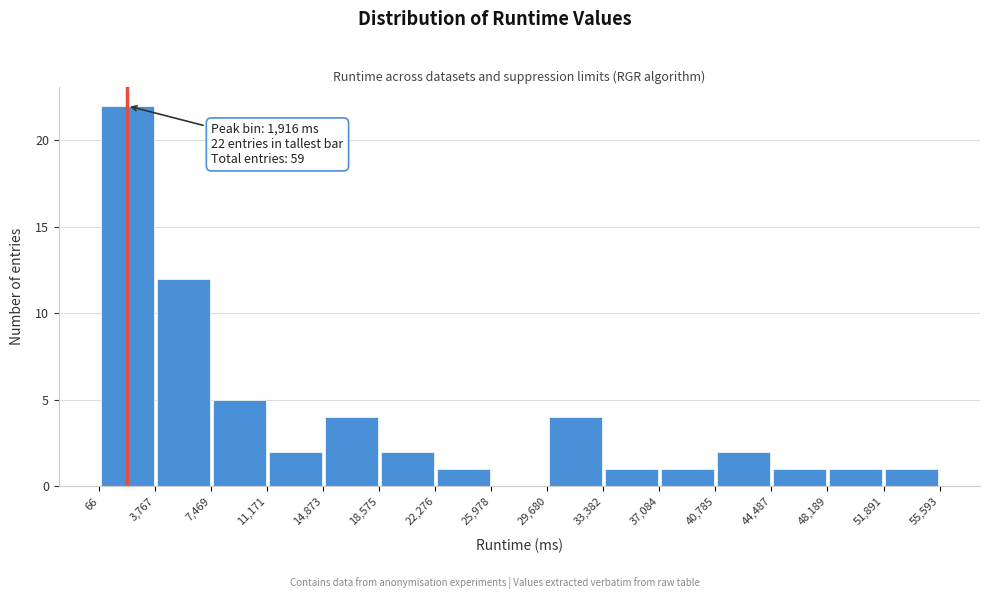

Over which range of the x-axis is the bar tallest?

66 to 3,767